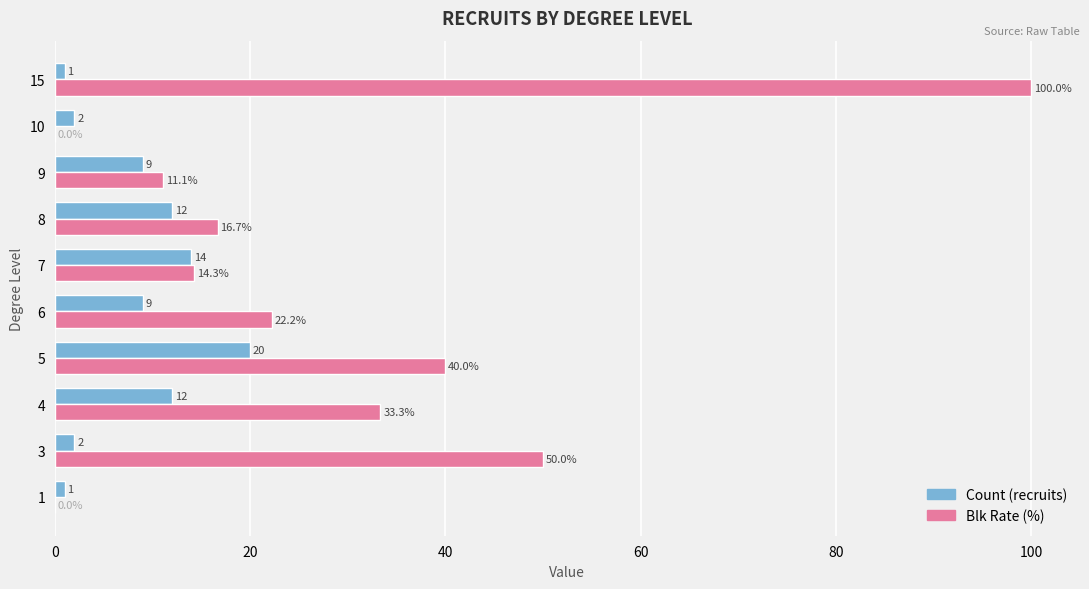

Is the value of Blk Rate (%) at 7 greater than the value of Count (recruits) at 7?

Yes